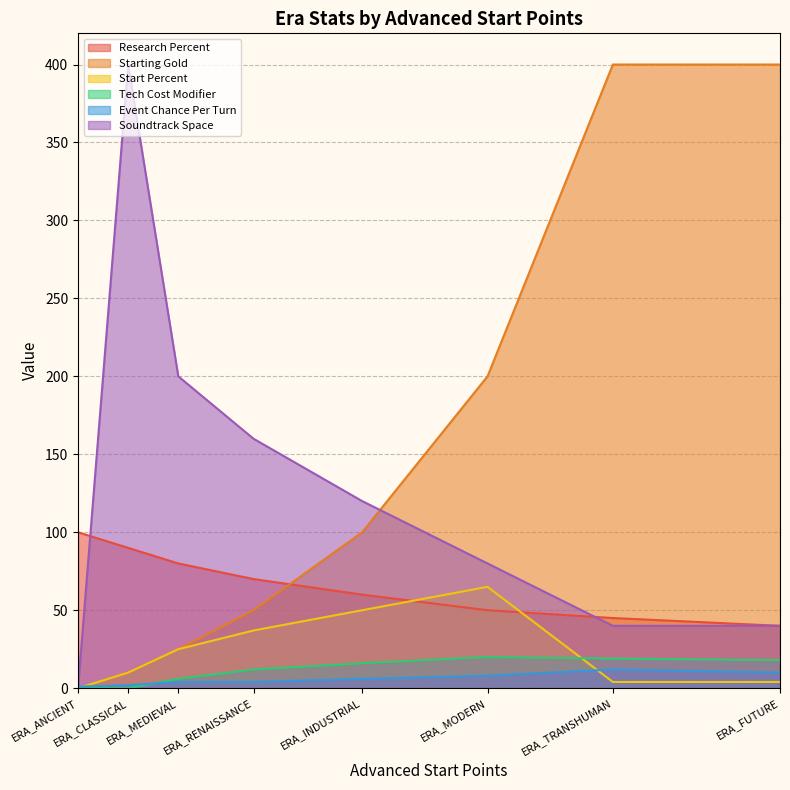

True or false: Start Percent and Tech Cost Modifier cross at least once.

True